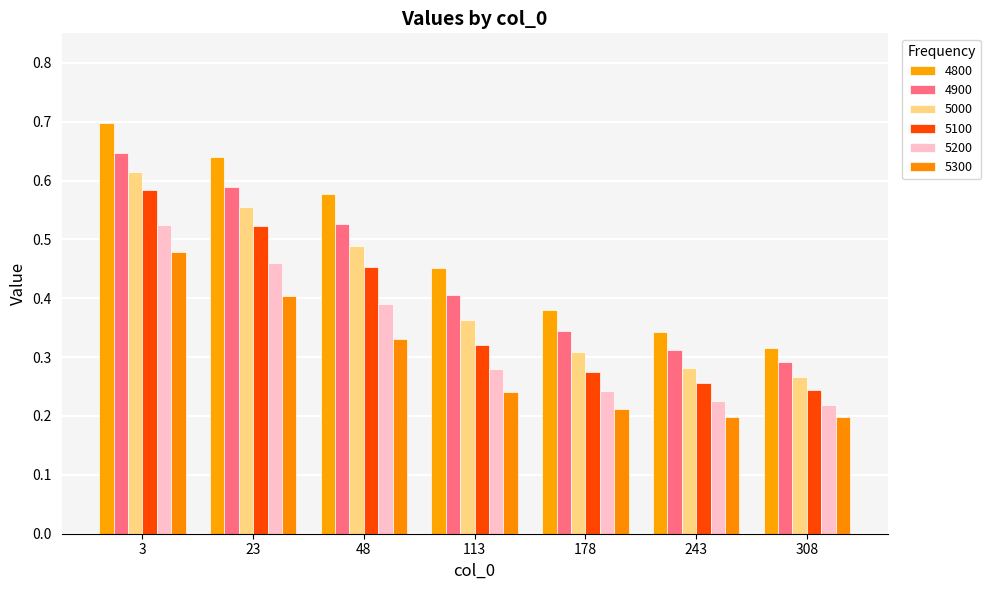

What value does the 4900 series have at 308?

0.3